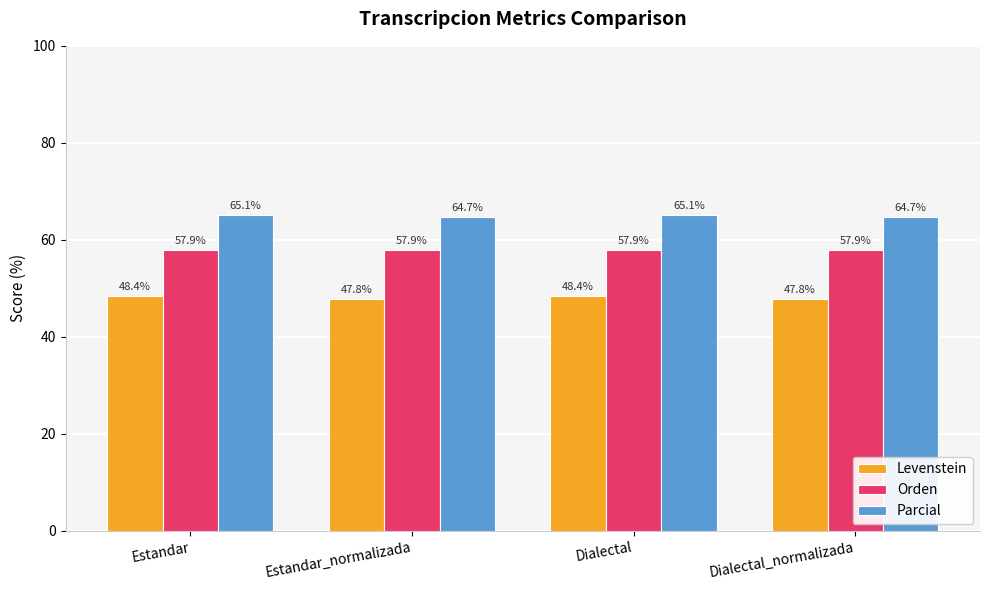

What is the average value of the Parcial series?

64.9